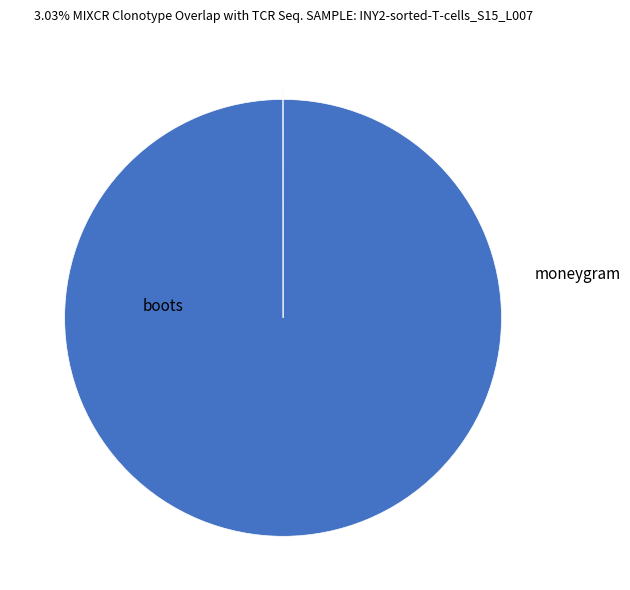

Is there any slice that represents more than half of the pie?

Yes